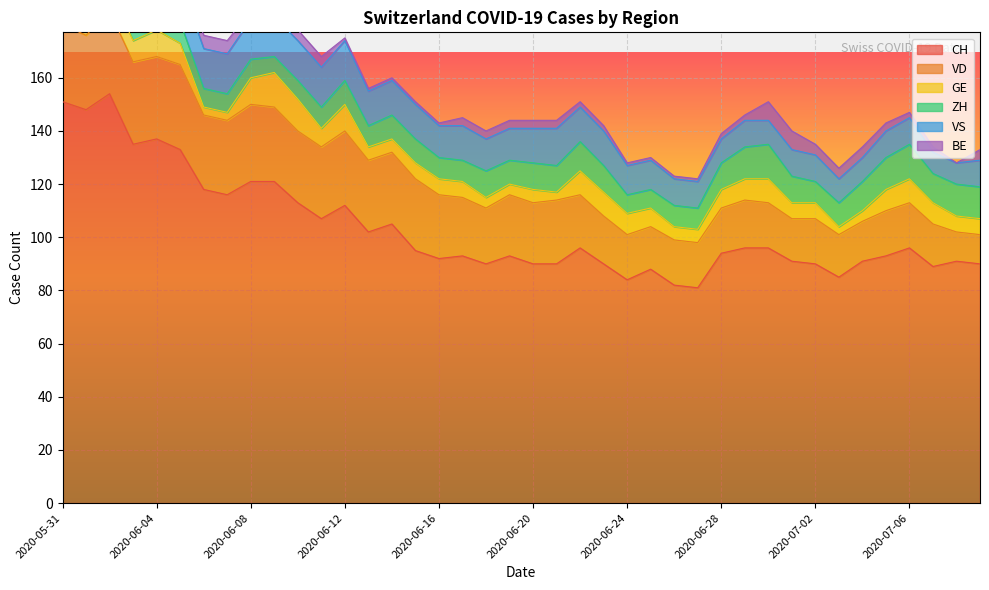

True or false: CH and VD intersect in this chart.

False